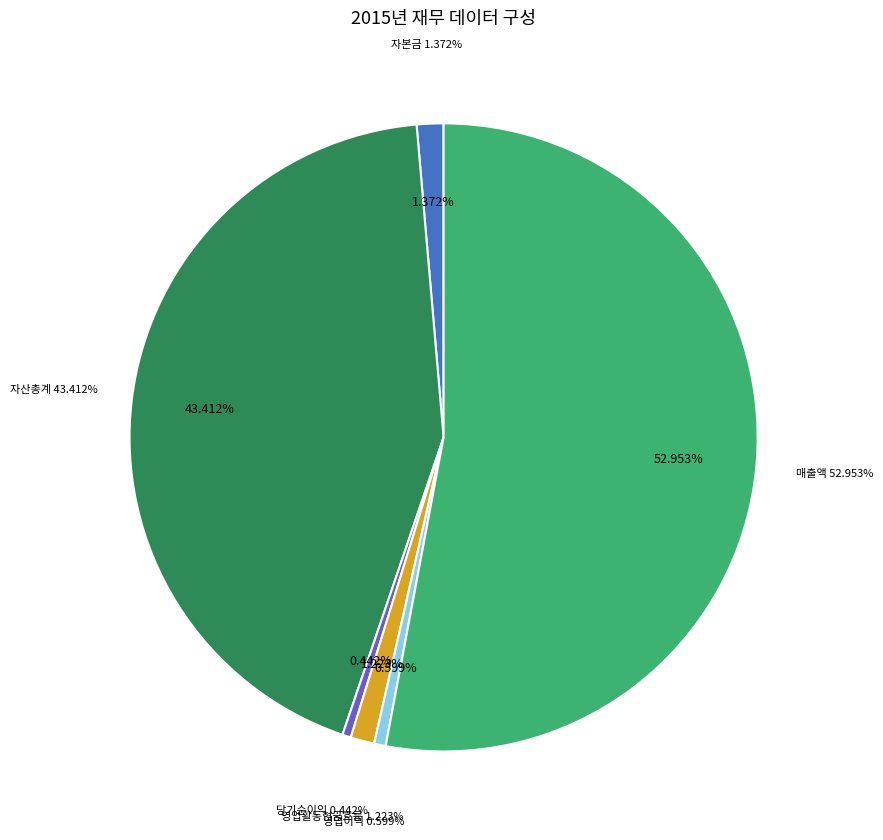

Which slice represents more than half of the pie?

매출액